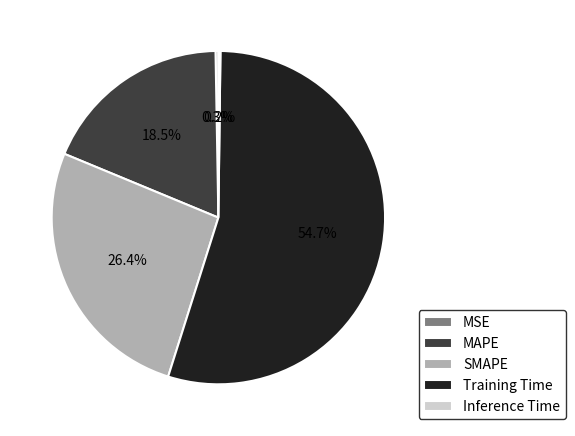

Which has a higher value, MAPE or Training Time?

Training Time